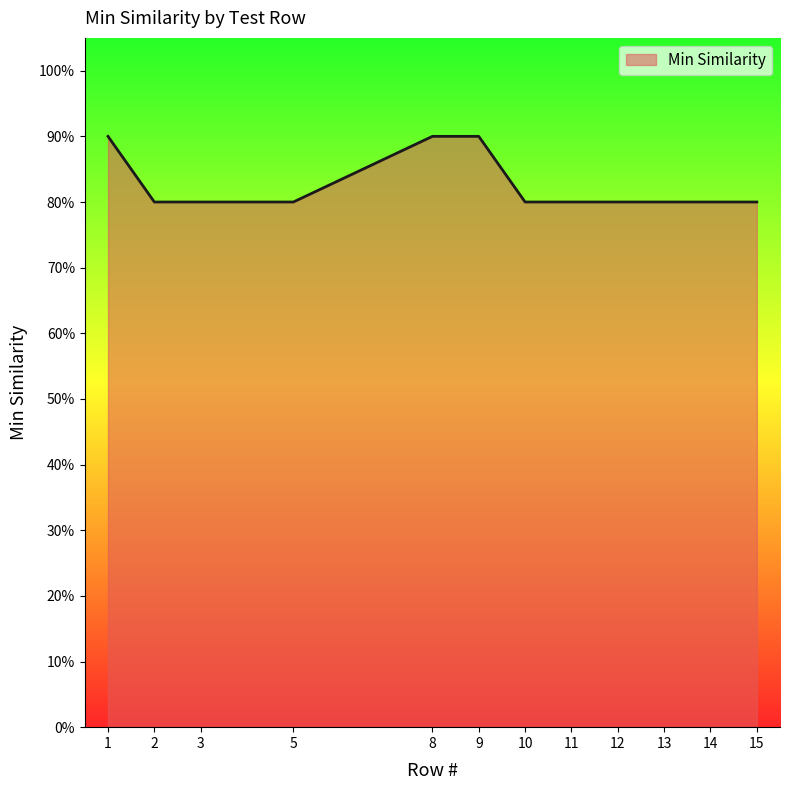

What is the greatest value displayed?

0.9